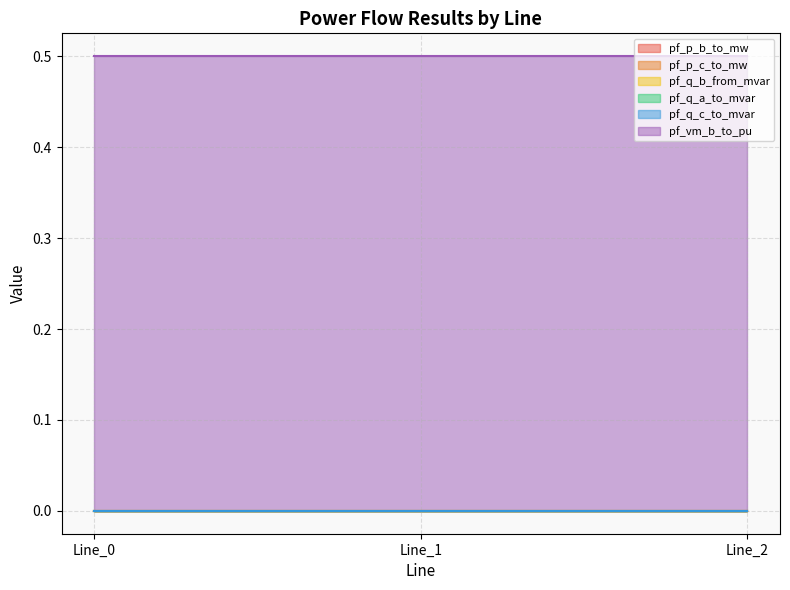

At how many categories does at least one series exceed 0?

3